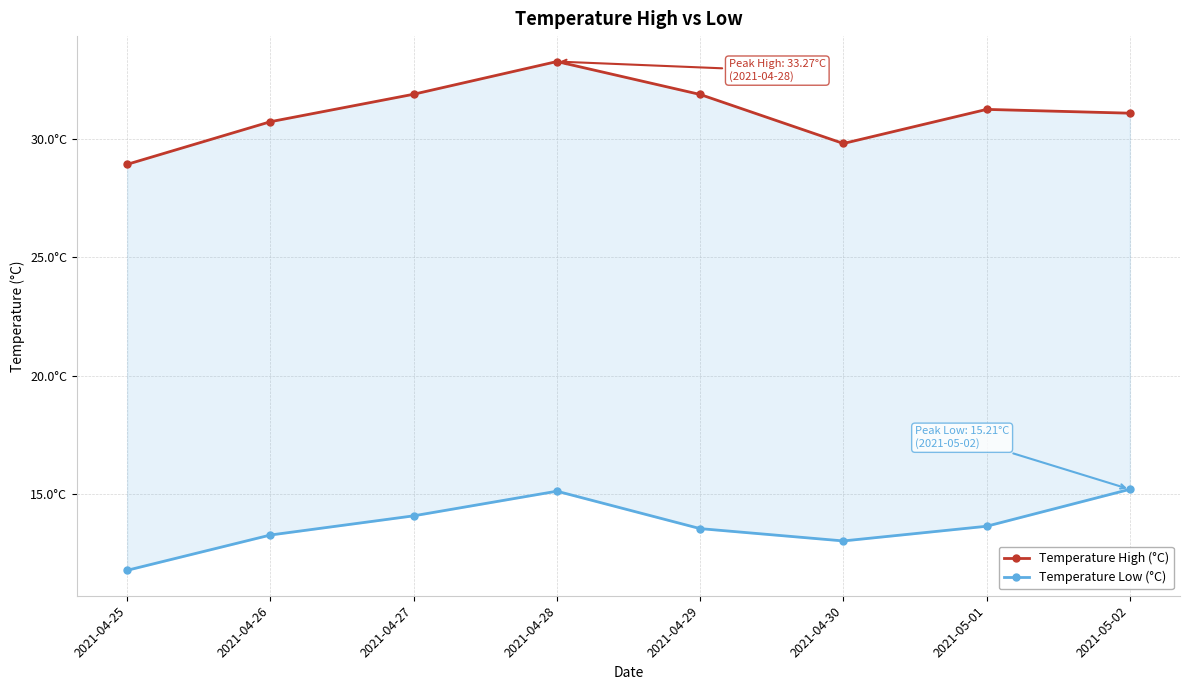

The Temperature High (°C) series shows 53.6 at 2021-04-29. True or false?

False